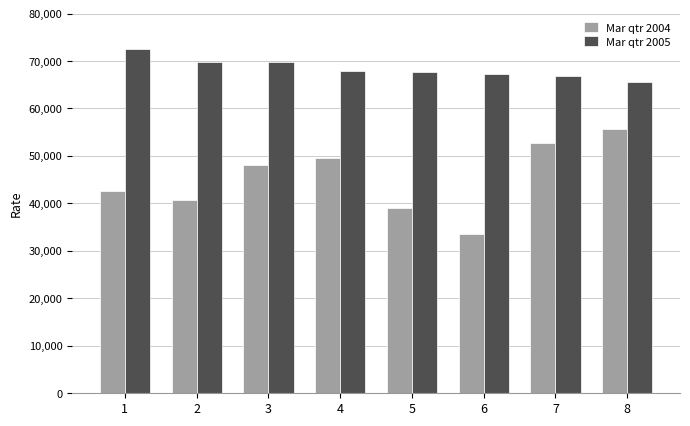

At which category is the sum across all series the highest?

8